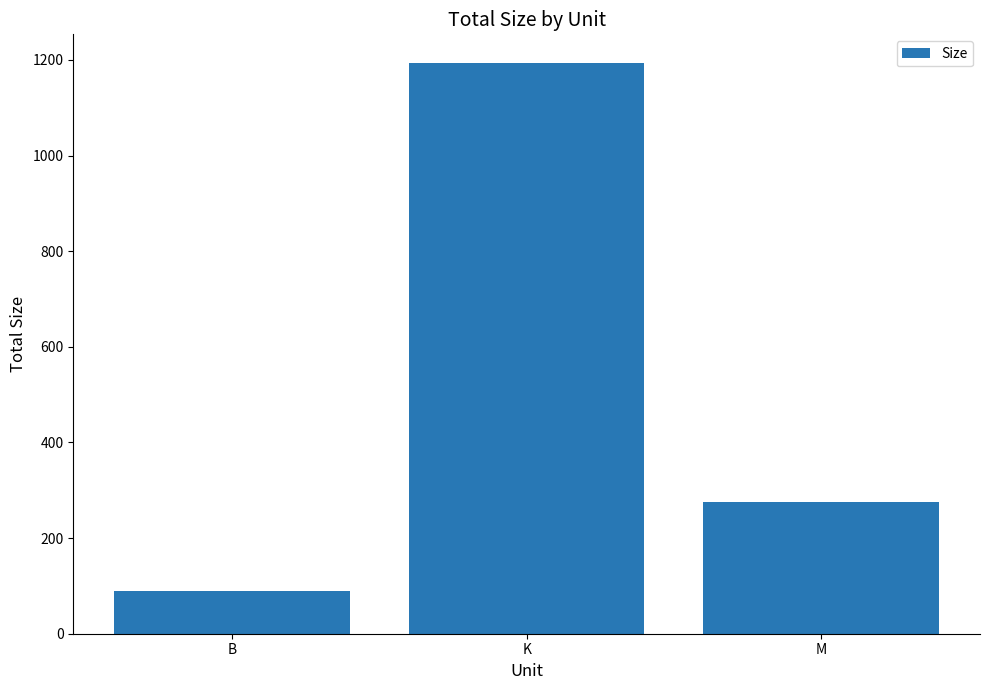

What is the difference between the second highest and minimum values?

186.7